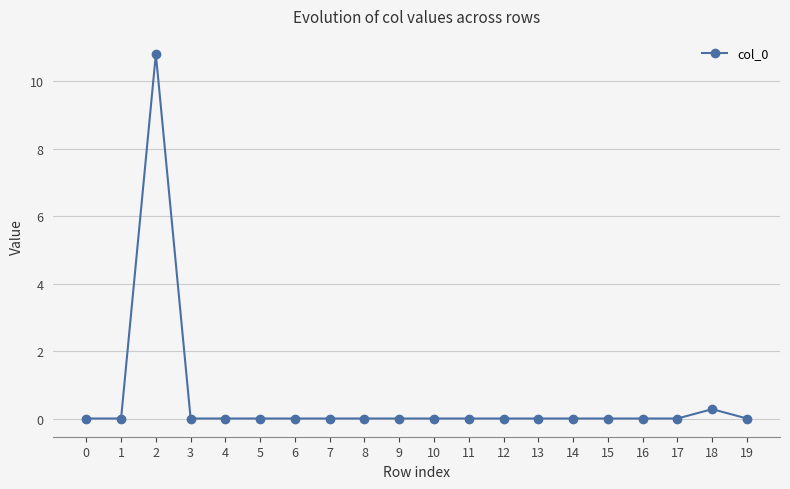

What is the maximum value shown in the chart?

10.8